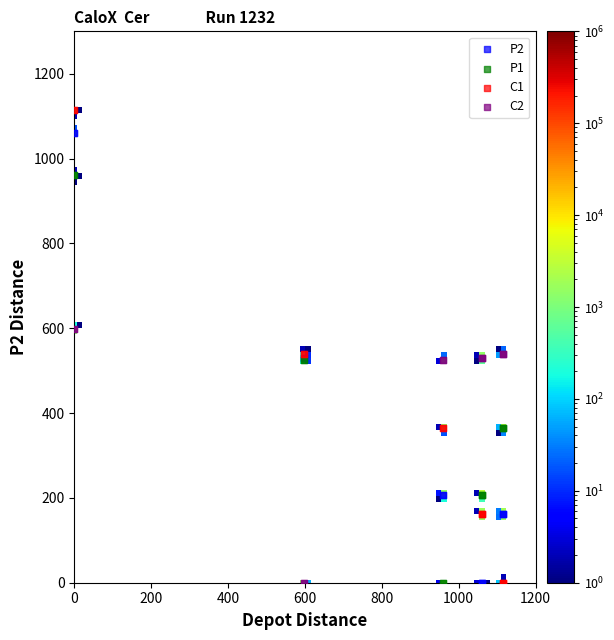

What are all the series names shown in the legend?

P2, P1, C1, C2